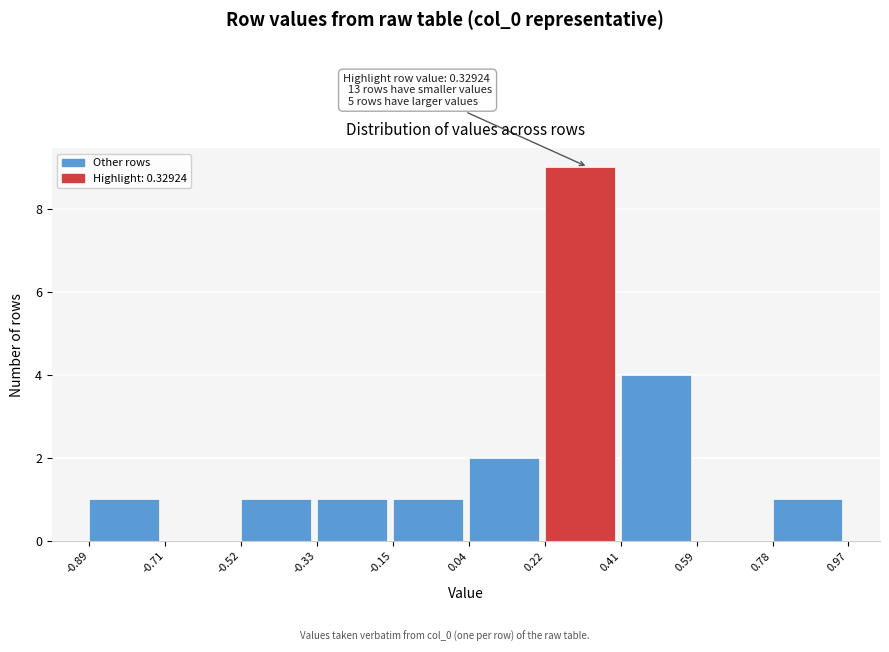

Which range on the x-axis has the tallest bar?

0.22 to 0.41